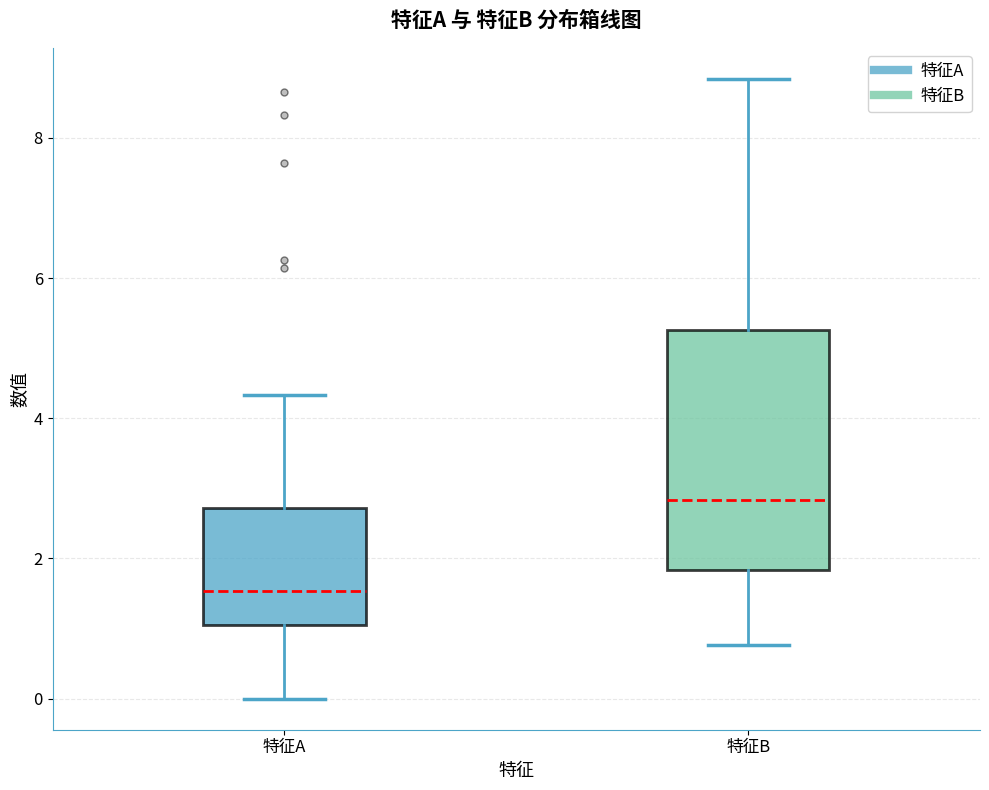

Which box's median line is the lowest?

特征A